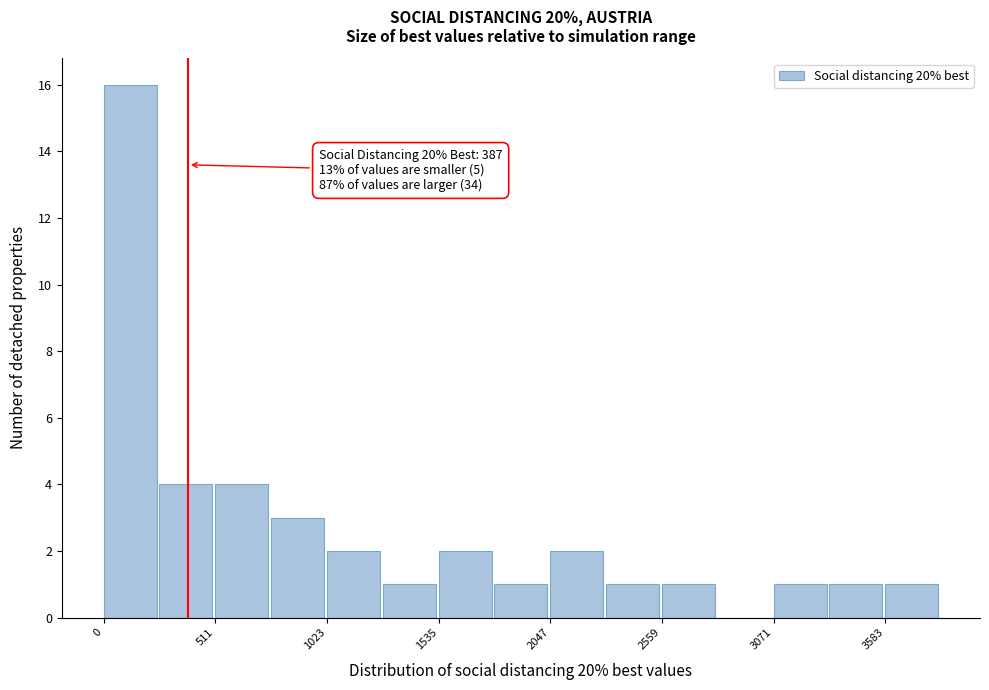

Read against the x-axis, roughly where is the centre of the tallest bar?

100